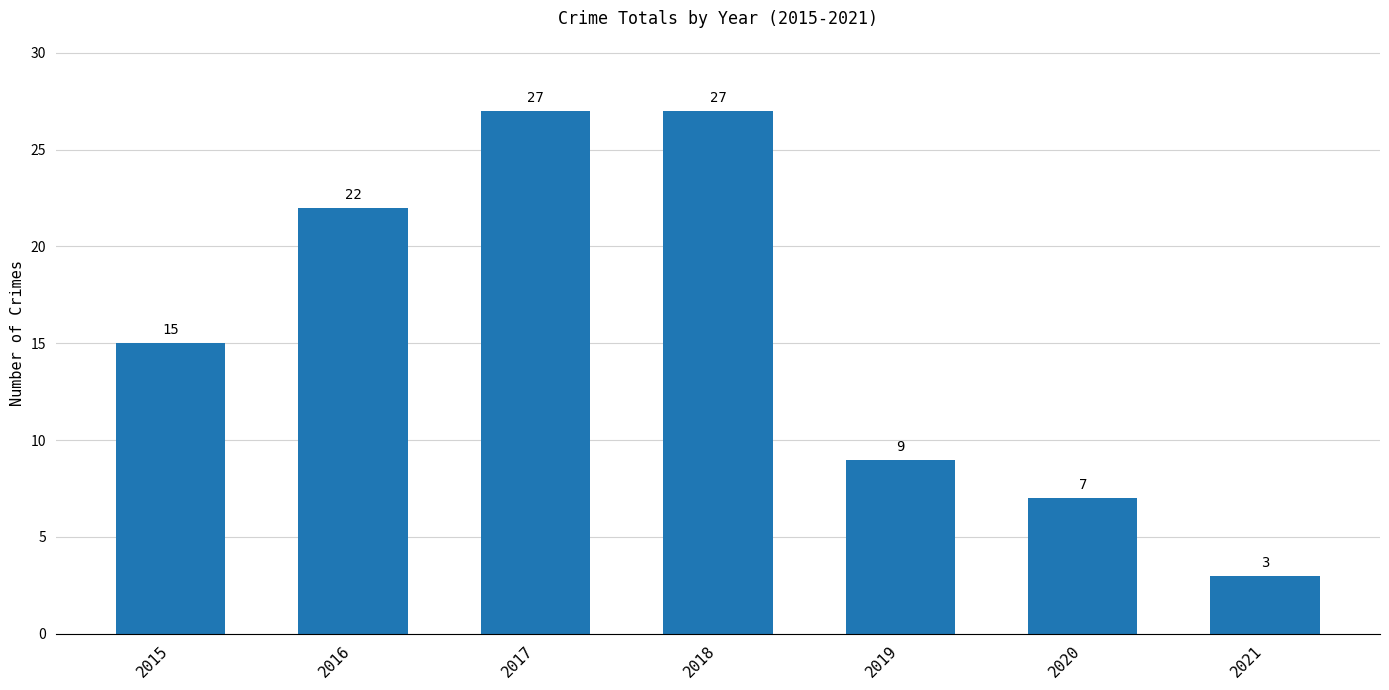

What value does the data have at 2018?

27